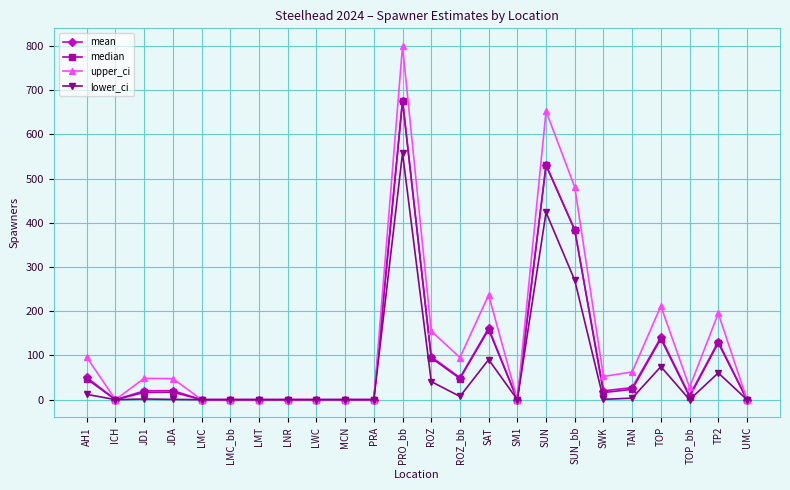

What is the maximum value for upper_ci?

799.7